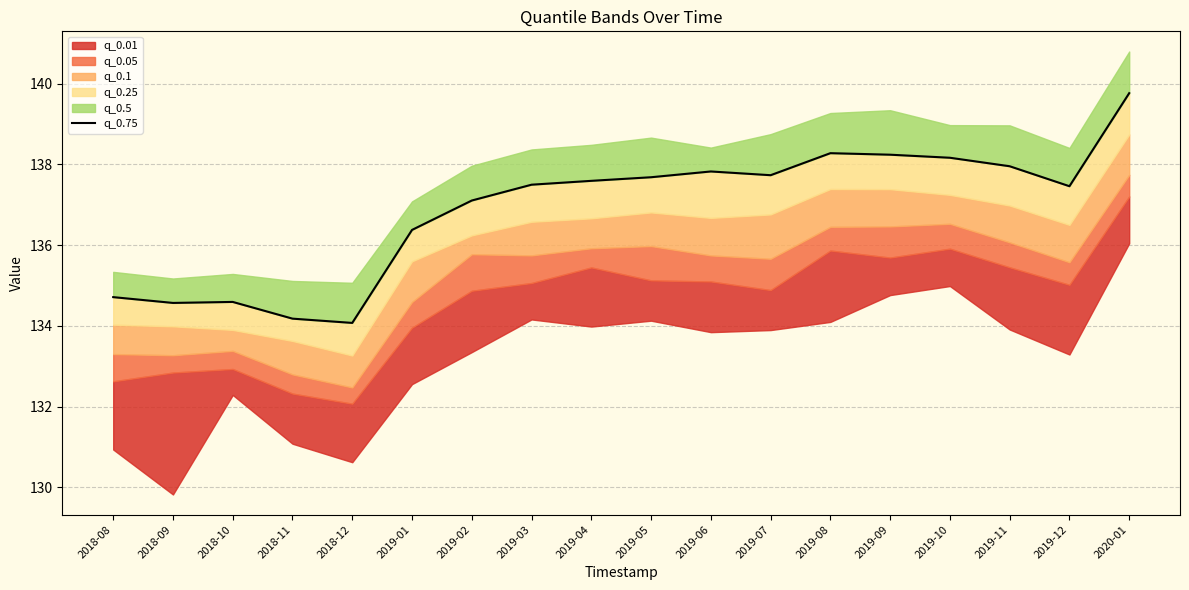

What position from the left is 2019-02?

7